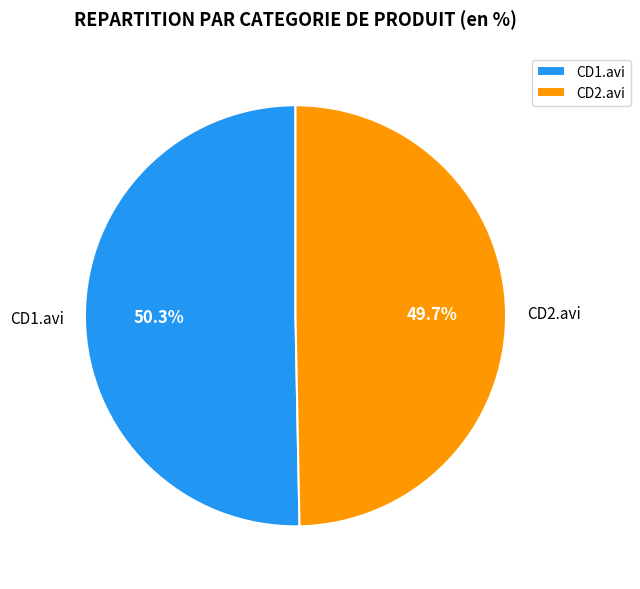

How many segments does this pie chart have?

2